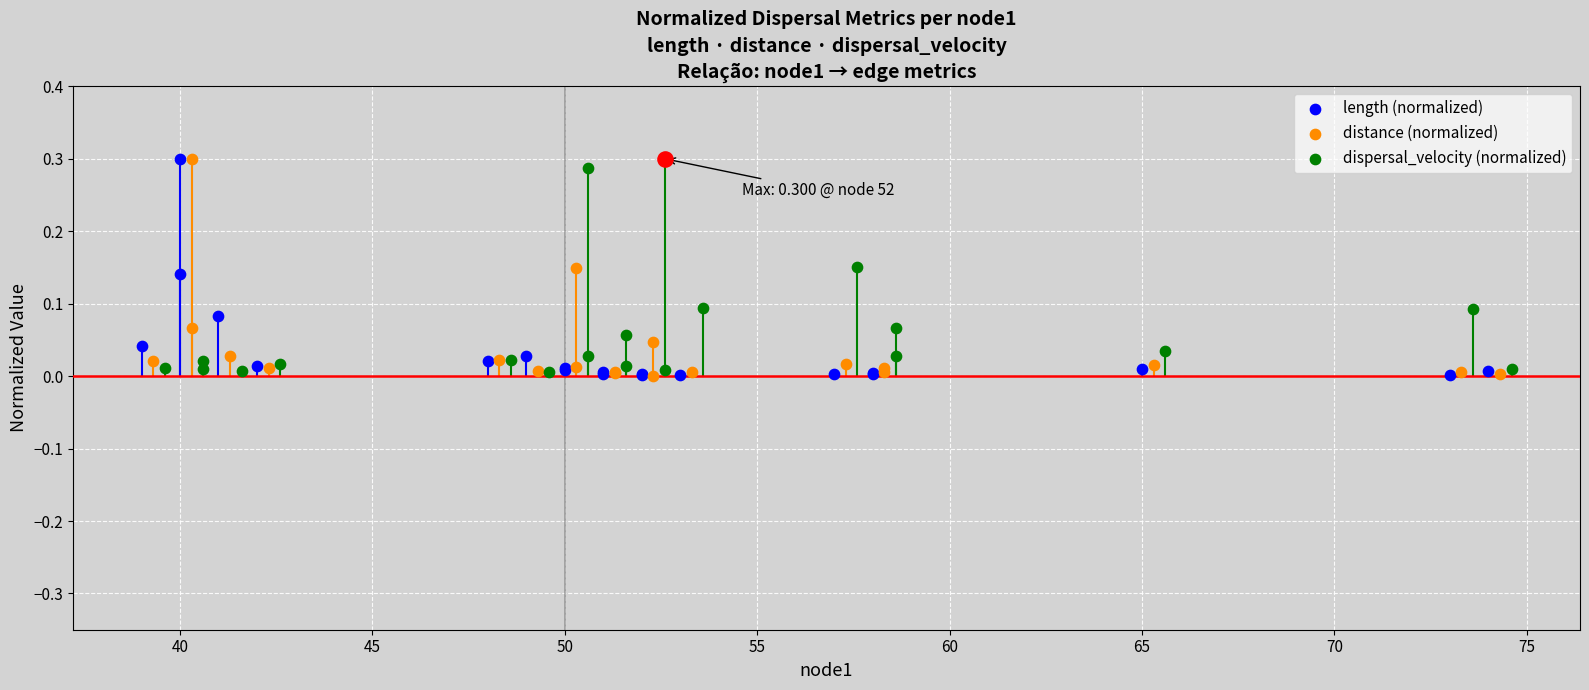

Which series reaches the maximum Y coordinate?

length (normalized)